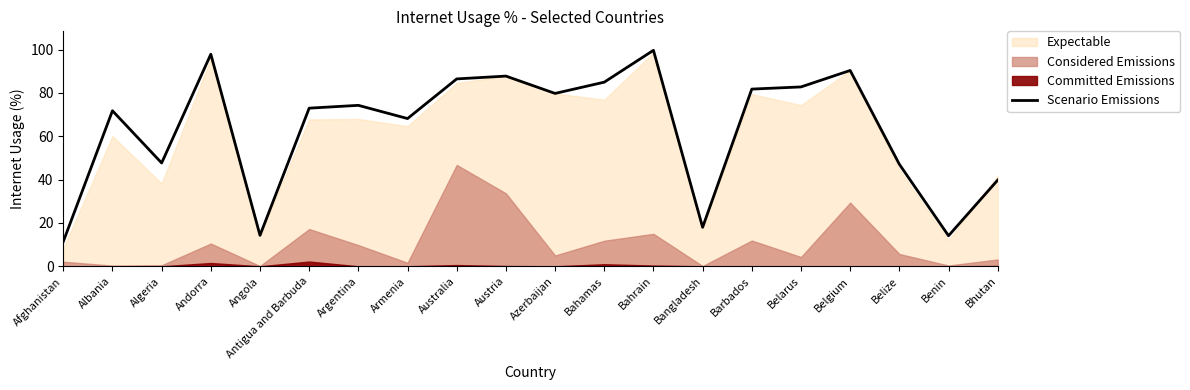

What is the difference between the maximum and minimum values?

88.3